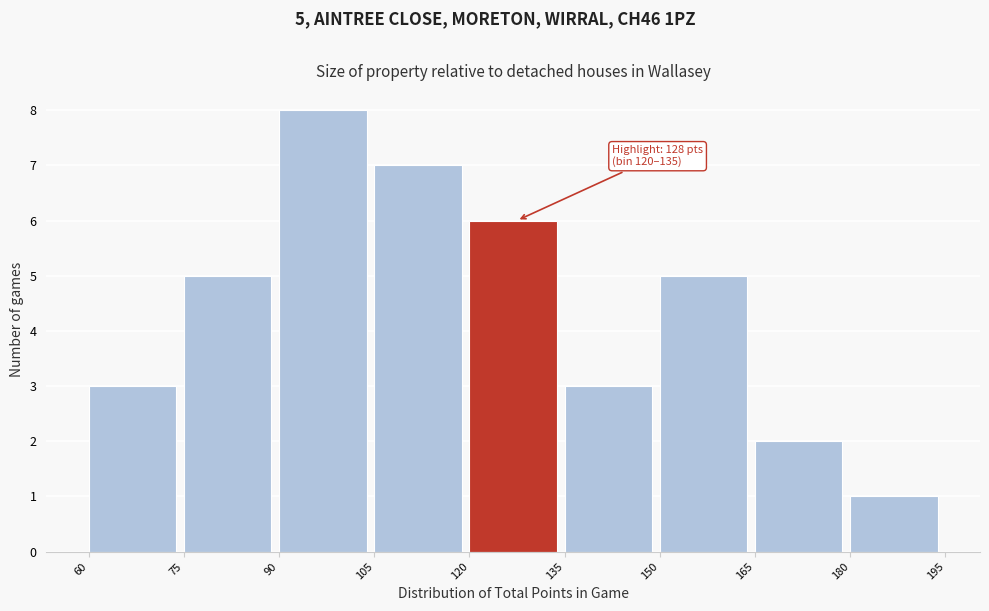

Over which range of the x-axis is the bar tallest?

90 to 105